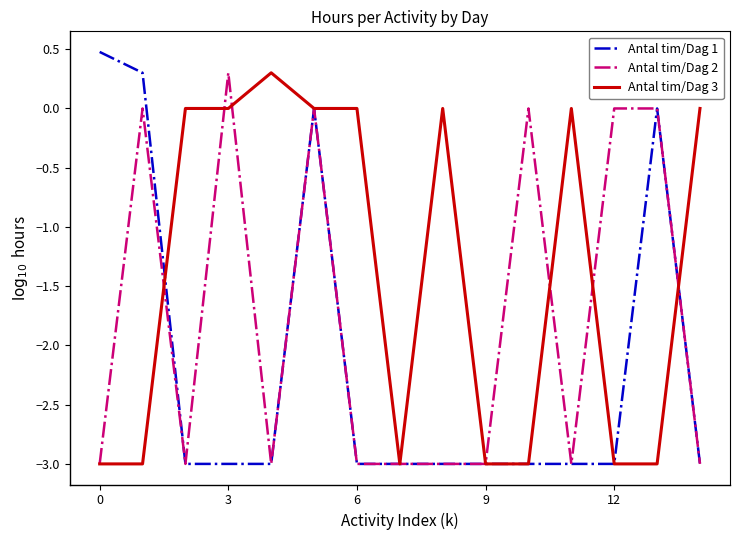

Does the chart have visible grid lines?

No